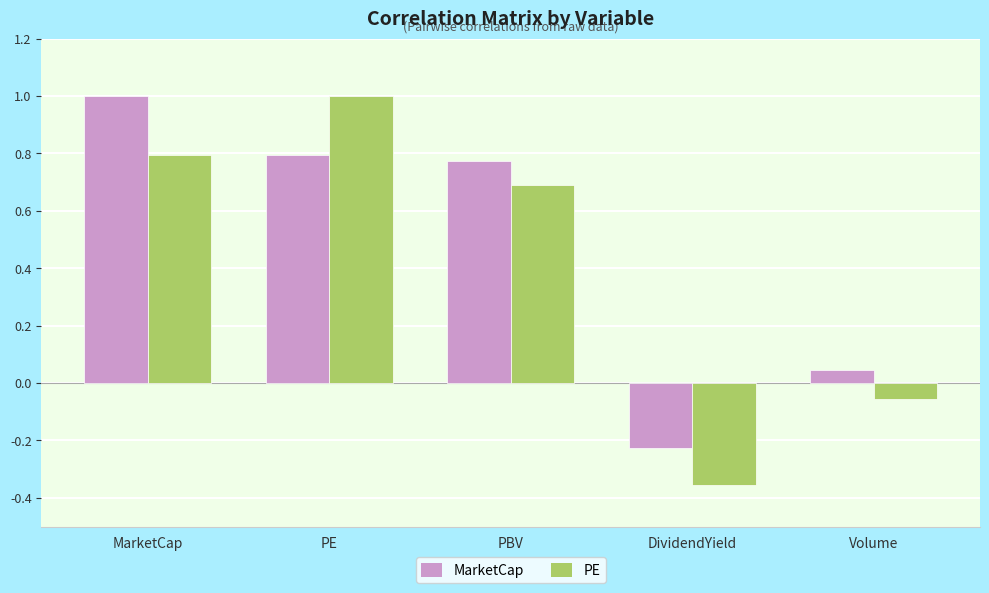

Is it true that MarketCap equals 0.8 at PBV?

True